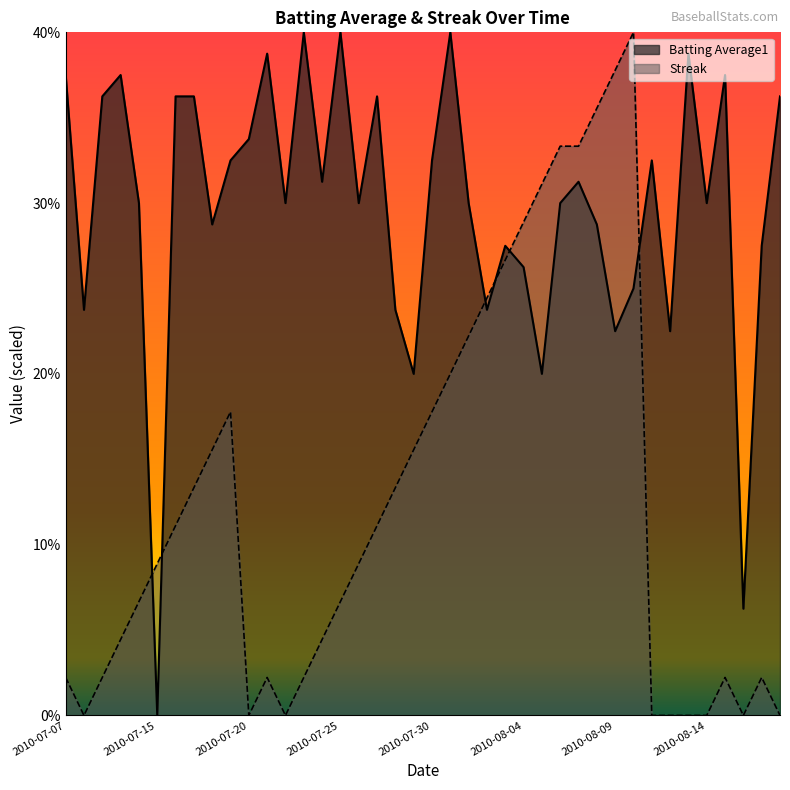

Does the chart have visible grid lines?

No